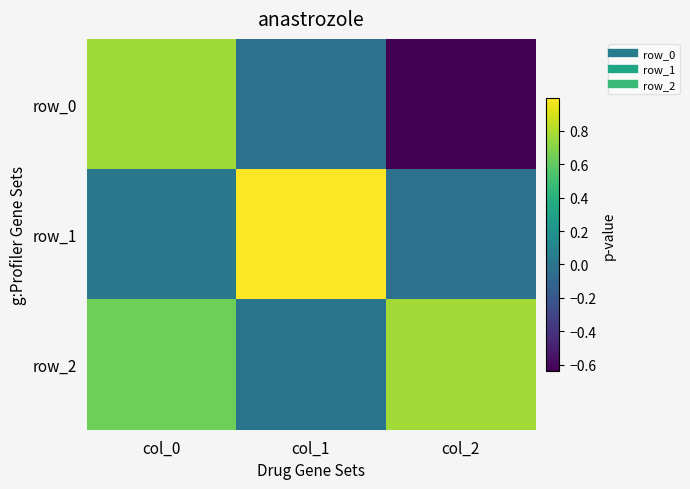

What is the approximate value of row_0 at col_2?

-0.6